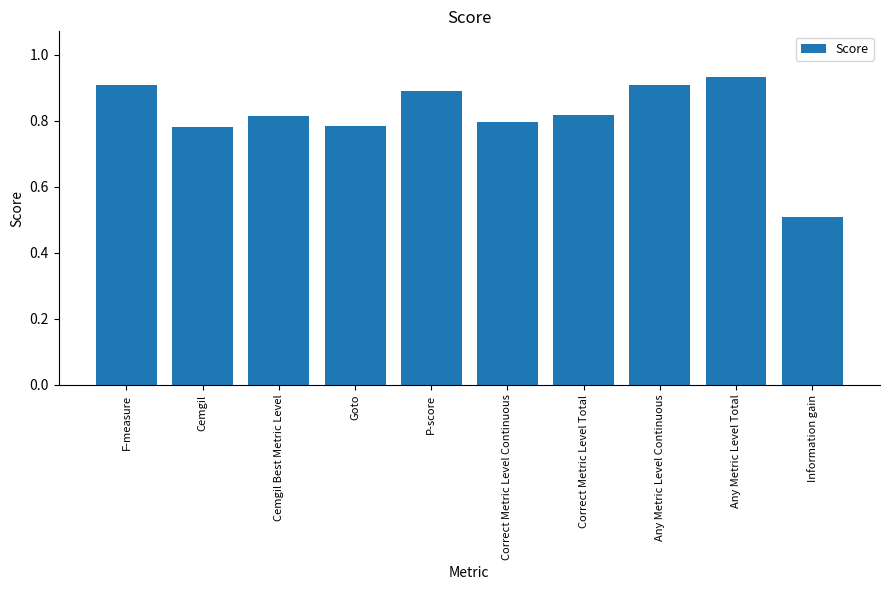

What is the sum of the values at Information gain and Any Metric Level Total?

1.4